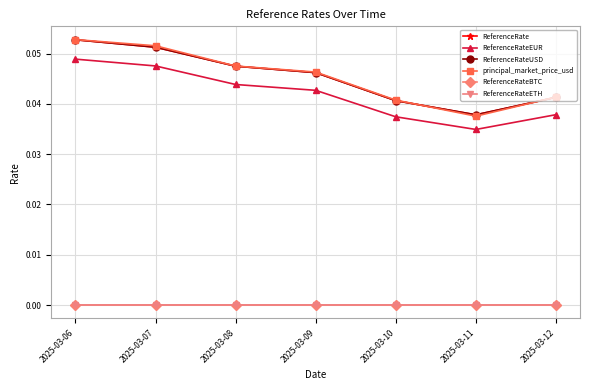

List the labels in order of ReferenceRateUSD value, smallest first.

2025-03-11, 2025-03-10, 2025-03-12, 2025-03-09, 2025-03-08, 2025-03-07, 2025-03-06